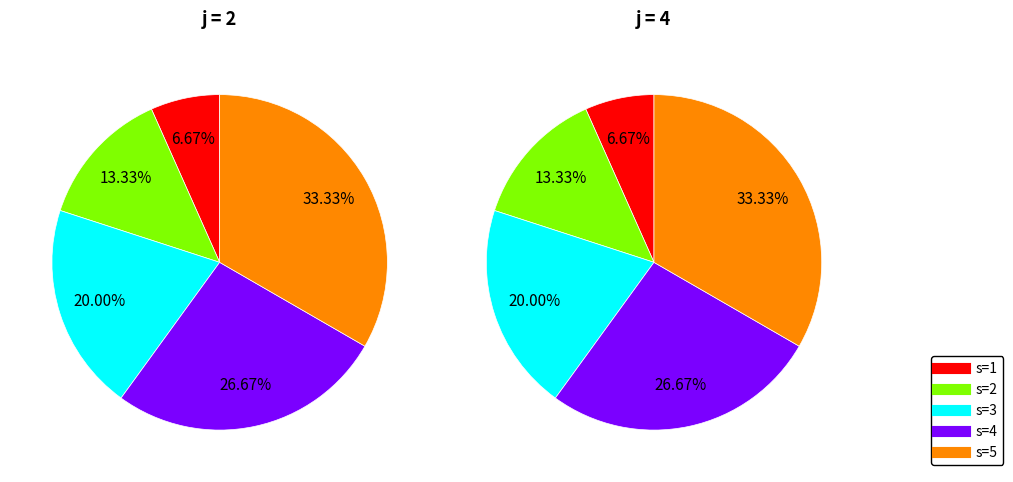

To the nearest percent, what is the combined percentage of s=1 and s=2?

20%